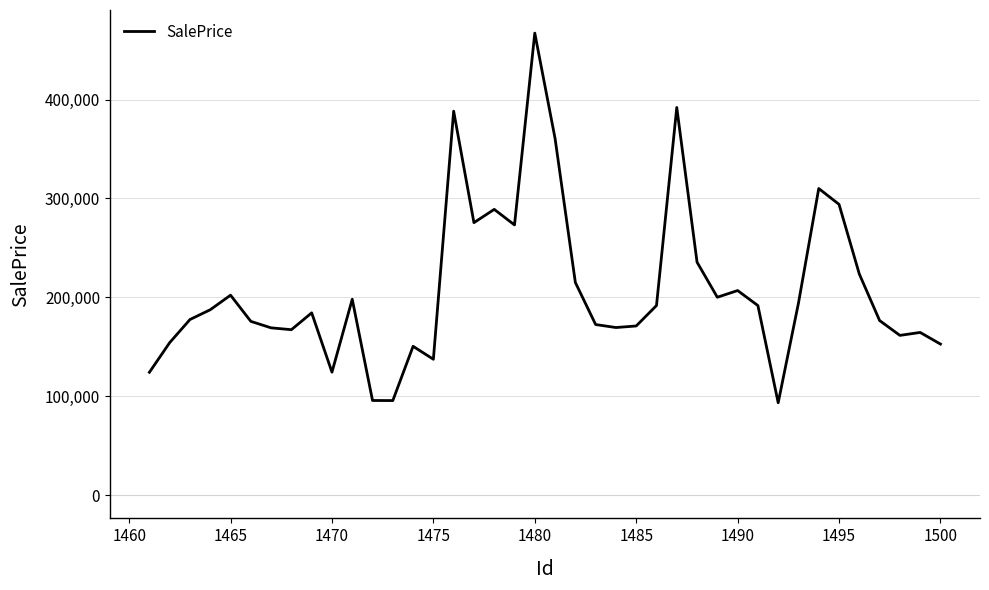

What is the maximum value shown in the chart?

467153.8